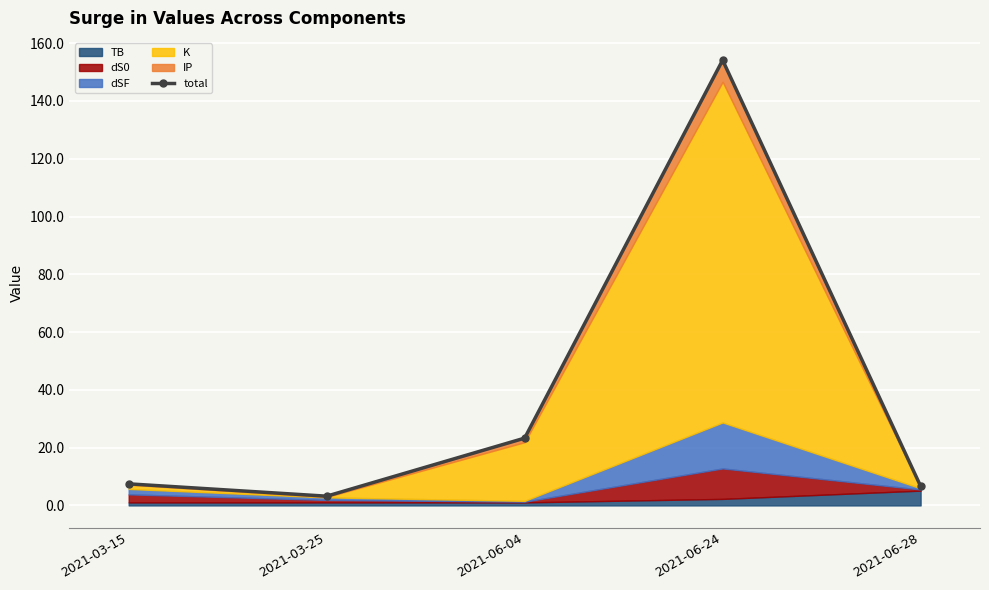

Approximately how many times larger is the value at 2021-06-04 compared to 2021-06-24?

0.2